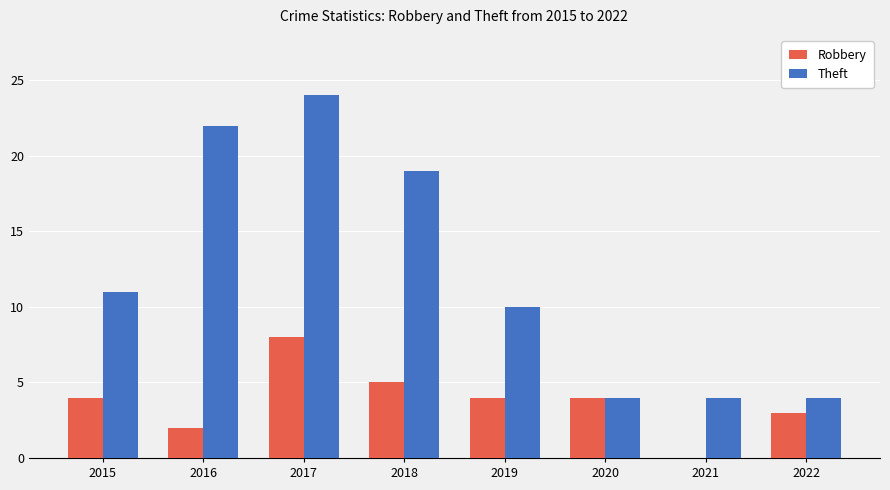

Count the number of data series in this chart.

2